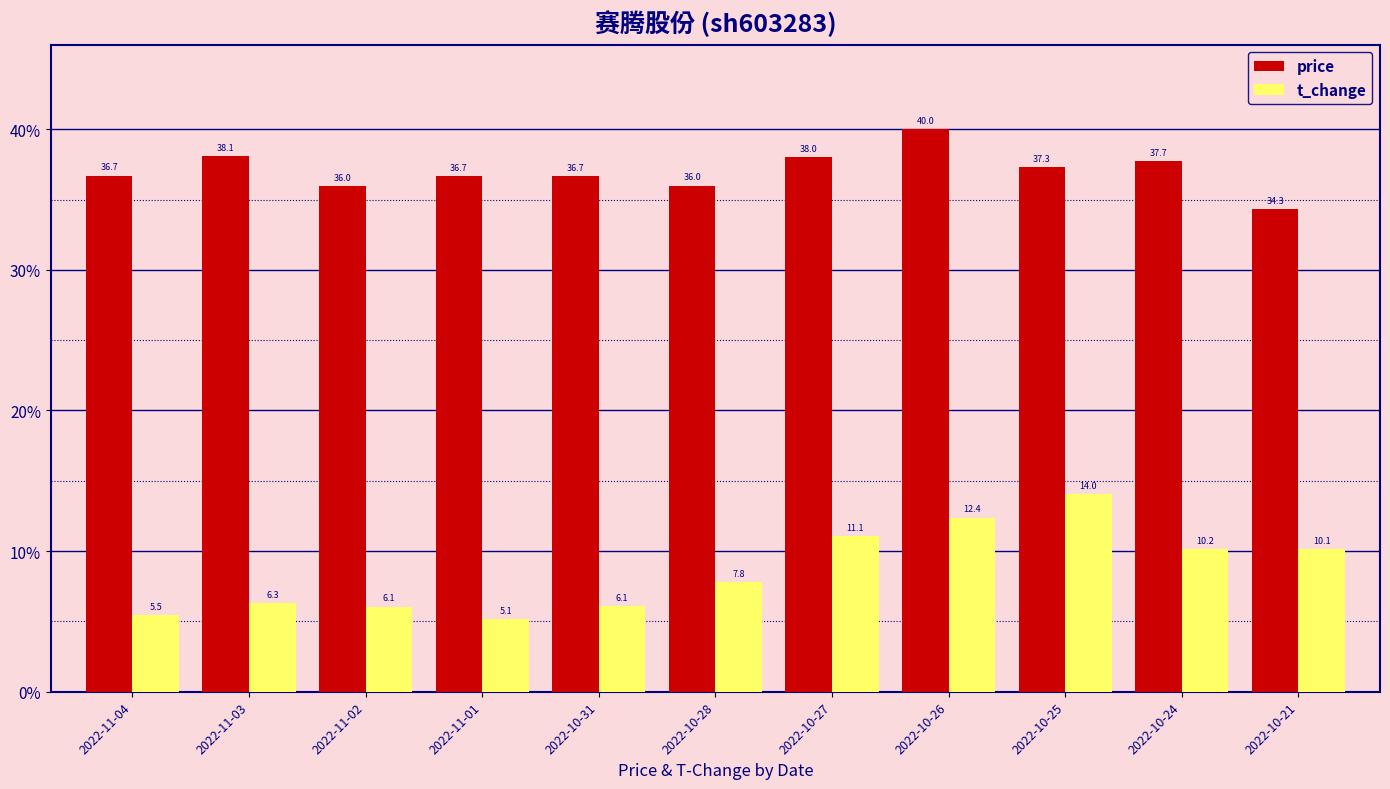

What is the difference between the t_change values at 2022-10-27 and 2022-11-04?

5.6